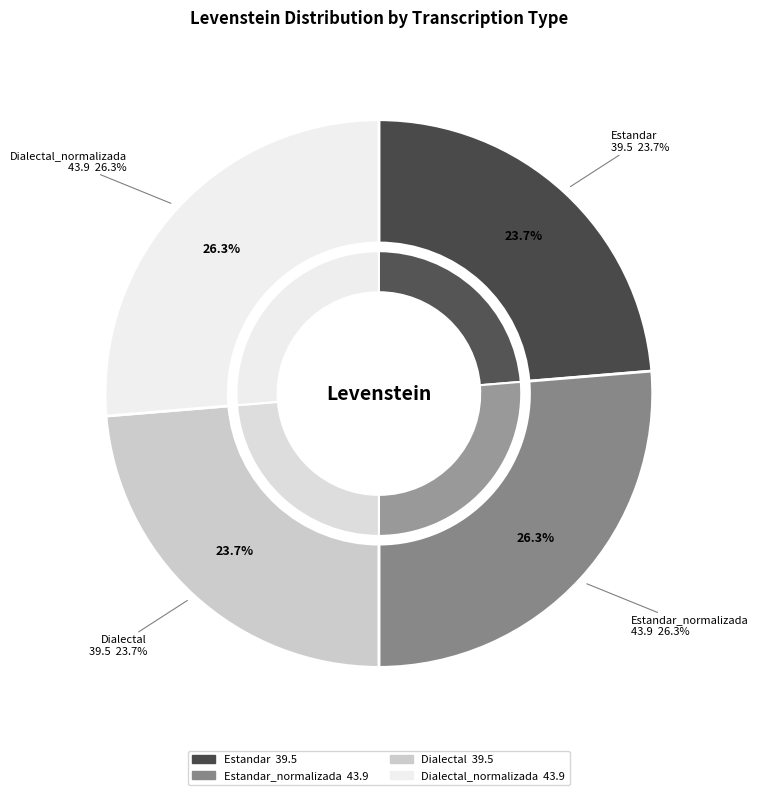

Is it true that Estandar_normalizada is 37% of the pie?

False